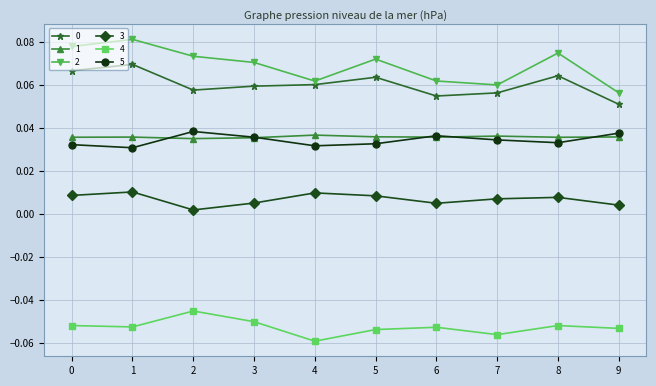

At which category does 4 reach its first local peak?

2